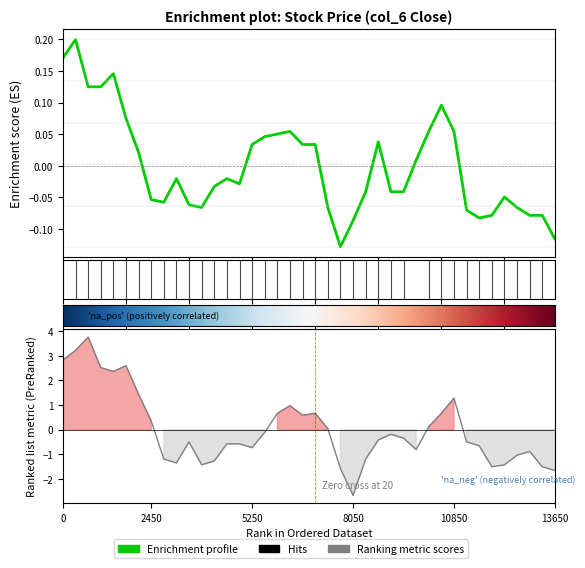

At how many categories does at least one series exceed 0?

20